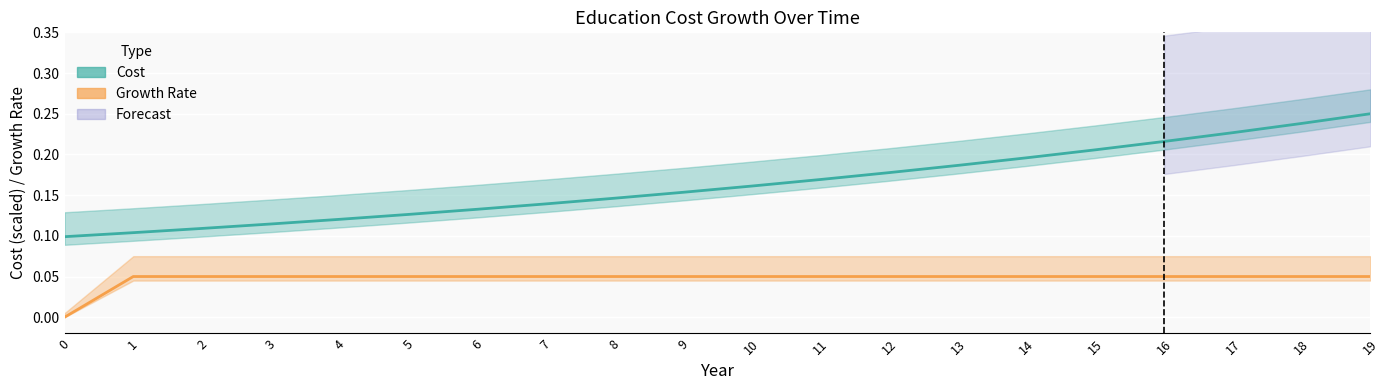

What is the spread (max minus min) of values at 0?

0.1